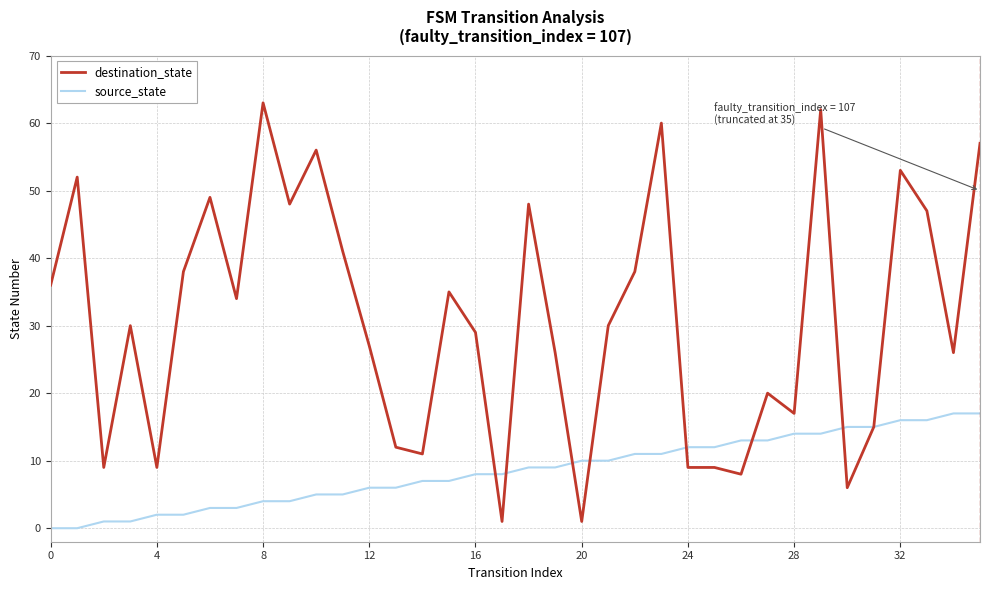

Rank the series by their maximum value, from highest to lowest.

destination_state, source_state